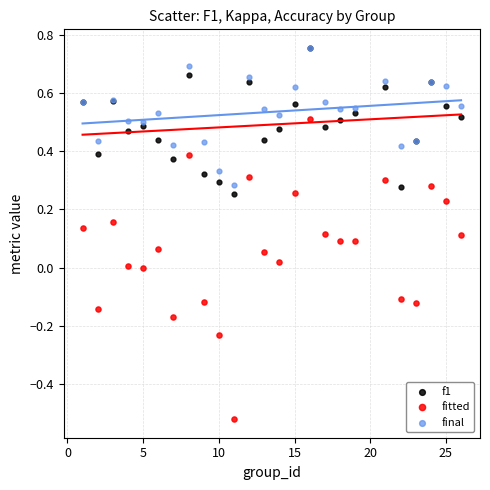

What are all the series names shown in the legend?

f1, fitted, final